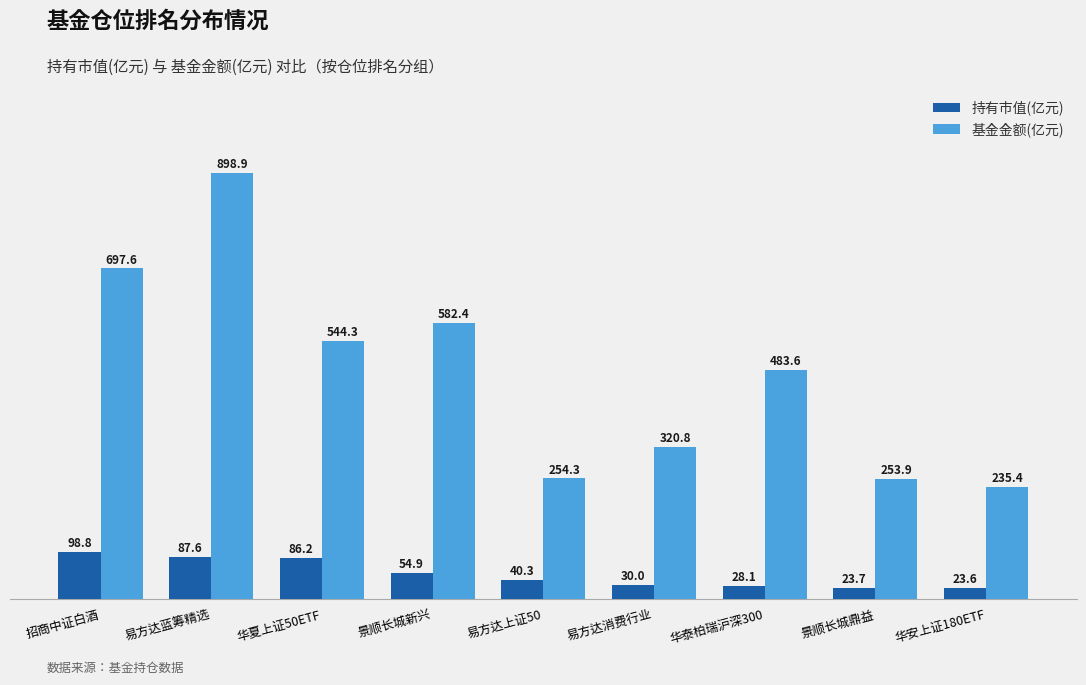

How many distinct data groups are displayed?

2